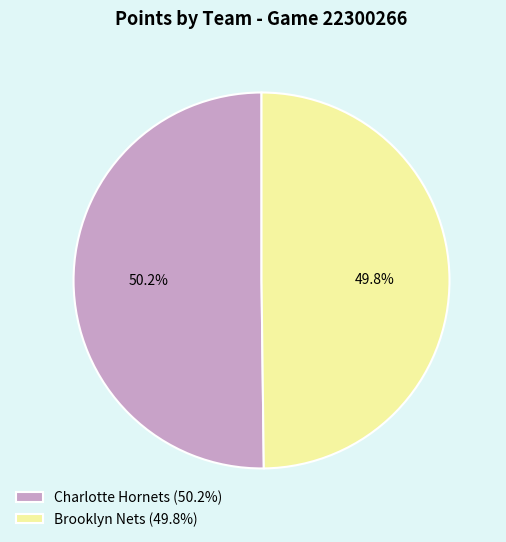

To the nearest percent, what portion does Charlotte Hornets represent?

50%